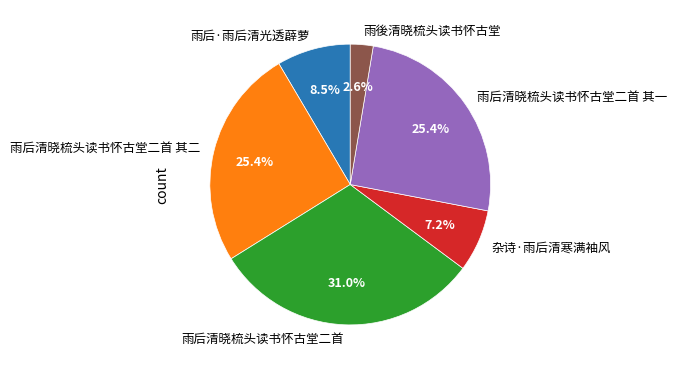

What portion of the pie excludes 杂诗·雨后清寒满袖风?

92.8%